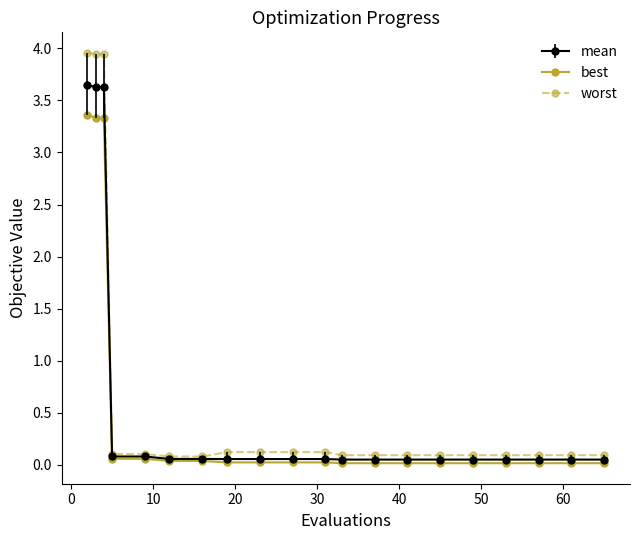

Which series has the widest spread of values?

worst